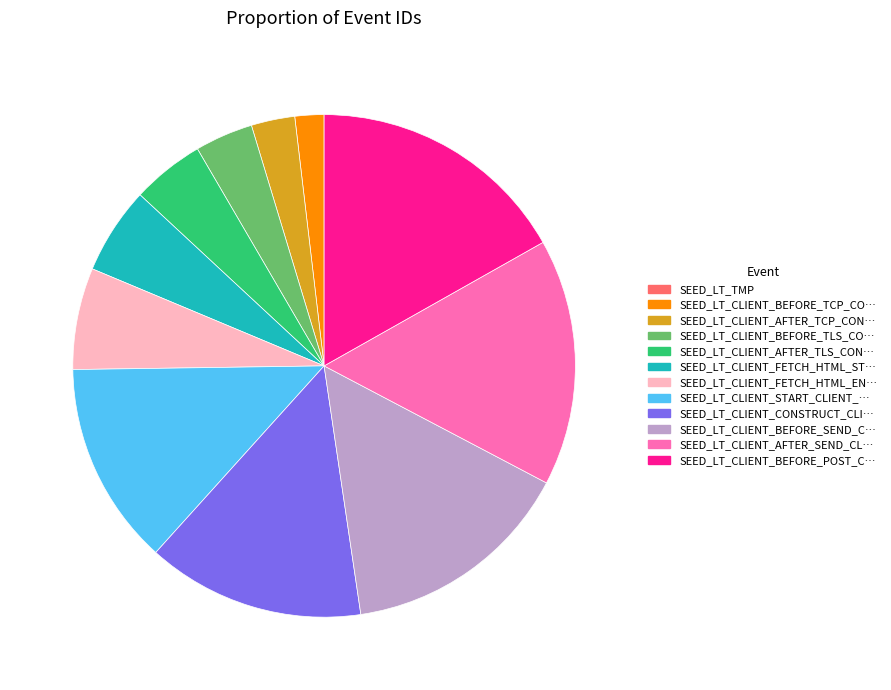

Which has a higher value, SEED_LT_CLIENT_START_CLIENT_… or SEED_LT_CLIENT_AFTER_SEND_CL…?

SEED_LT_CLIENT_AFTER_SEND_CL…